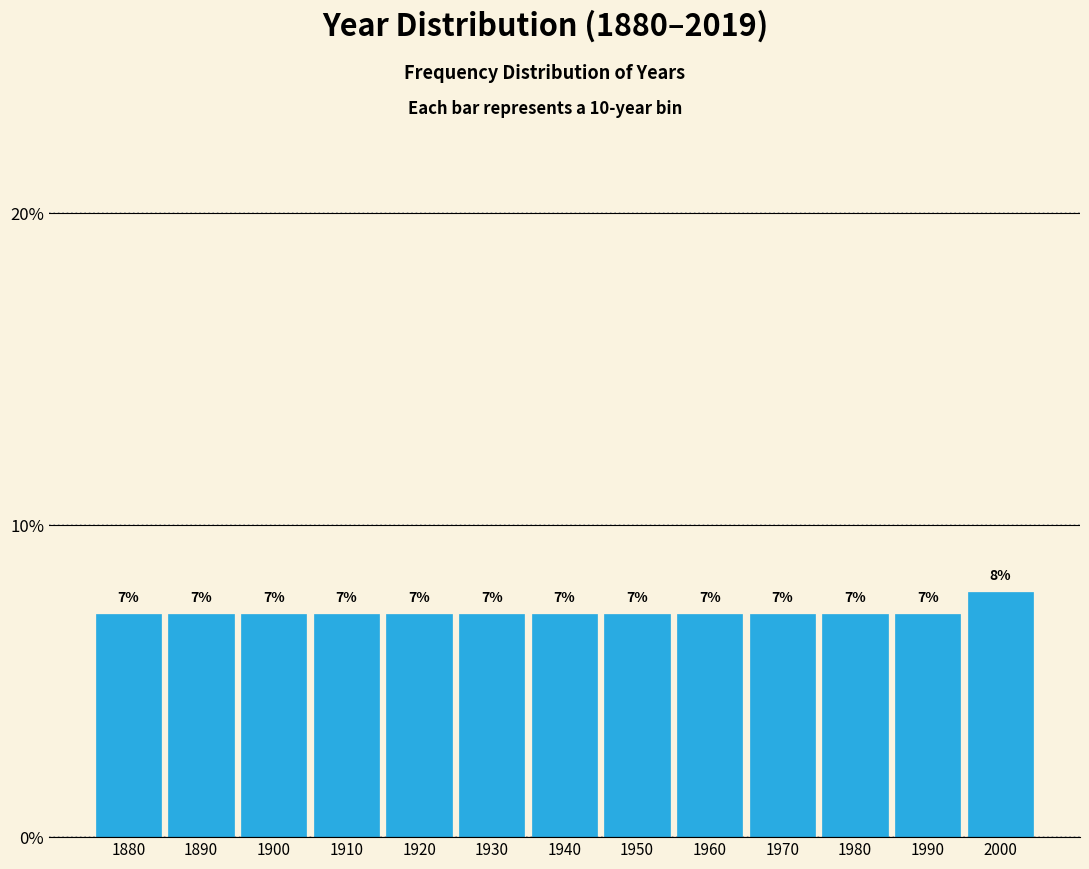

Does the chart contain any negative values?

No